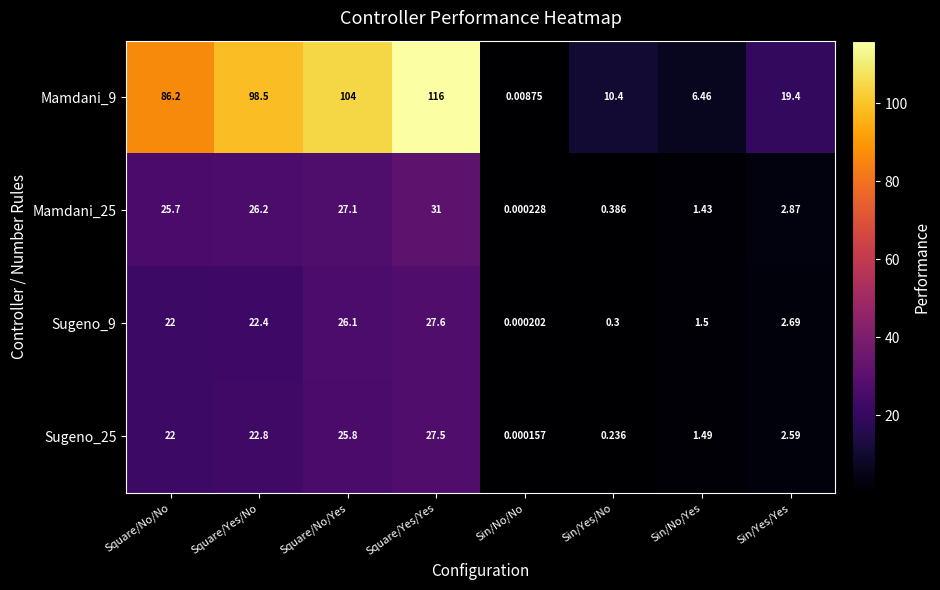

List the labels in order of Mamdani_9 value, smallest first.

Sin/No/No, Sin/No/Yes, Sin/Yes/No, Sin/Yes/Yes, Square/No/No, Square/Yes/No, Square/No/Yes, Square/Yes/Yes